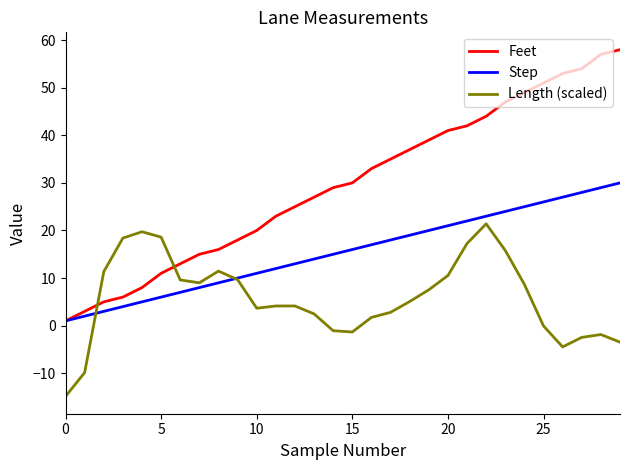

List the series in order of their peak value, highest first.

Feet, Step, Length (scaled)